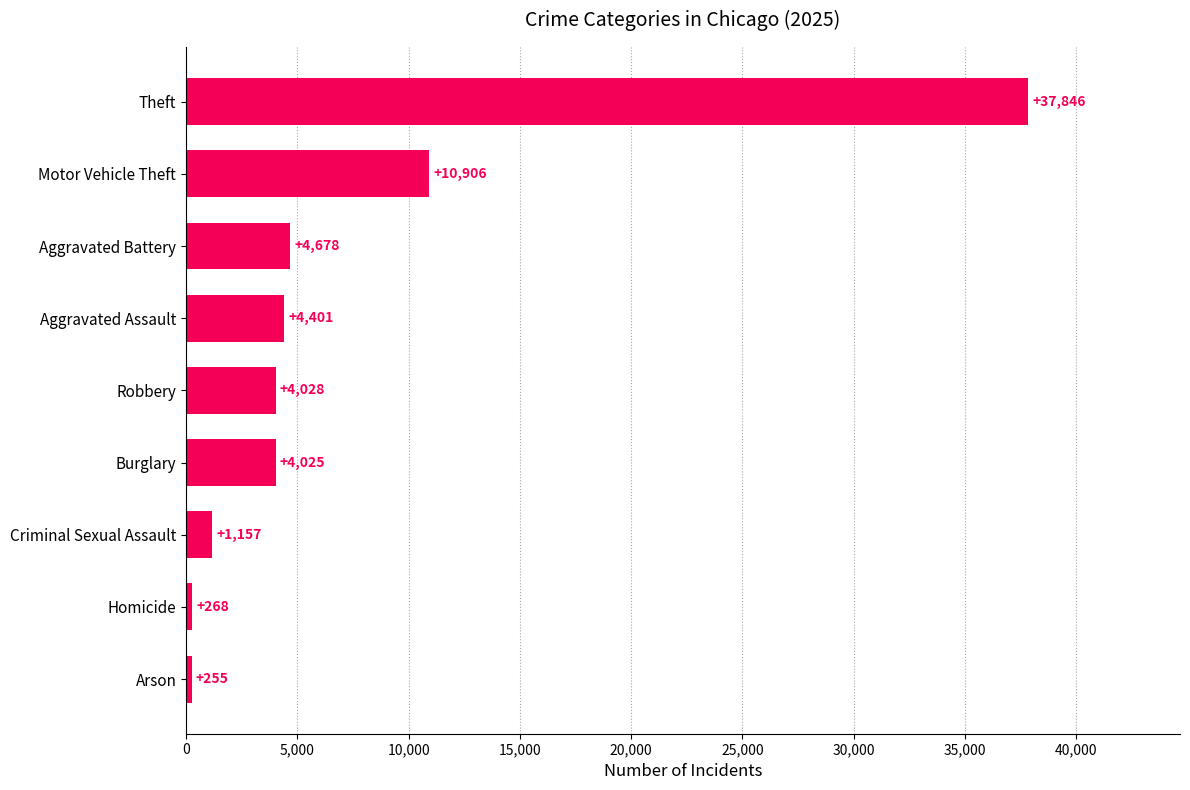

What is the difference between the second highest and second lowest values?

10638